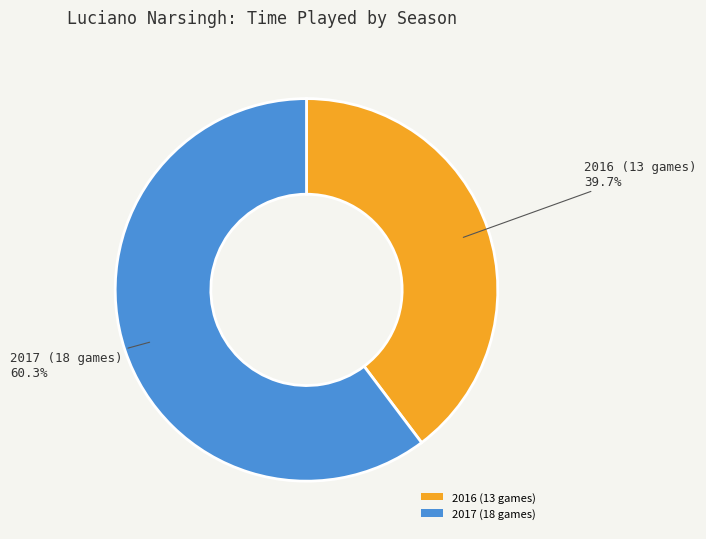

To the nearest percent, what is the average slice percentage?

50%